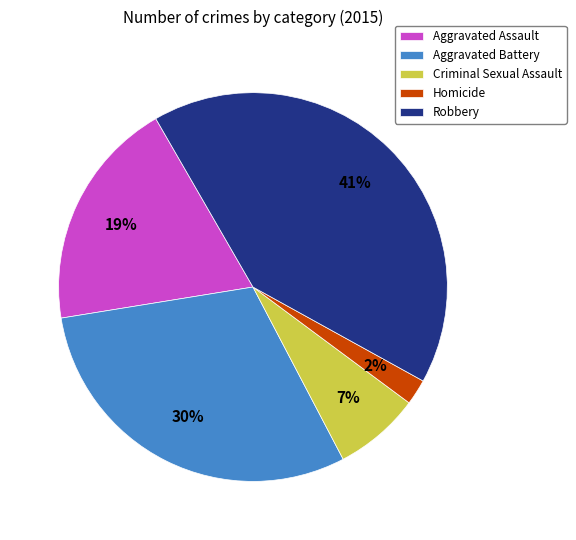

To the nearest percent, what is the average slice percentage?

20%